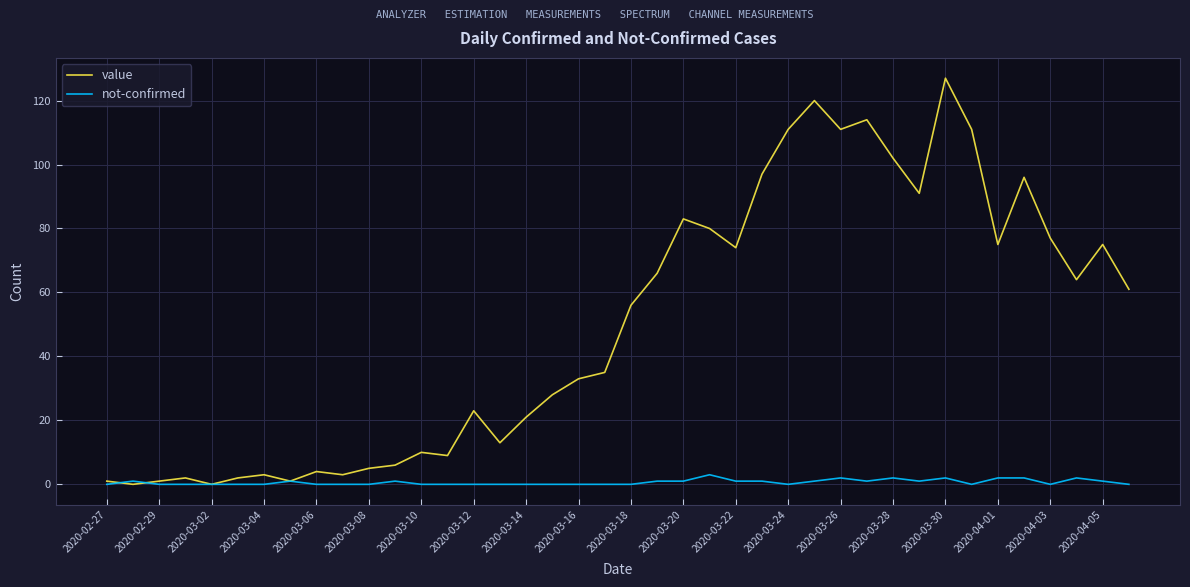

List the series in order of their peak value, lowest first.

not-confirmed, value